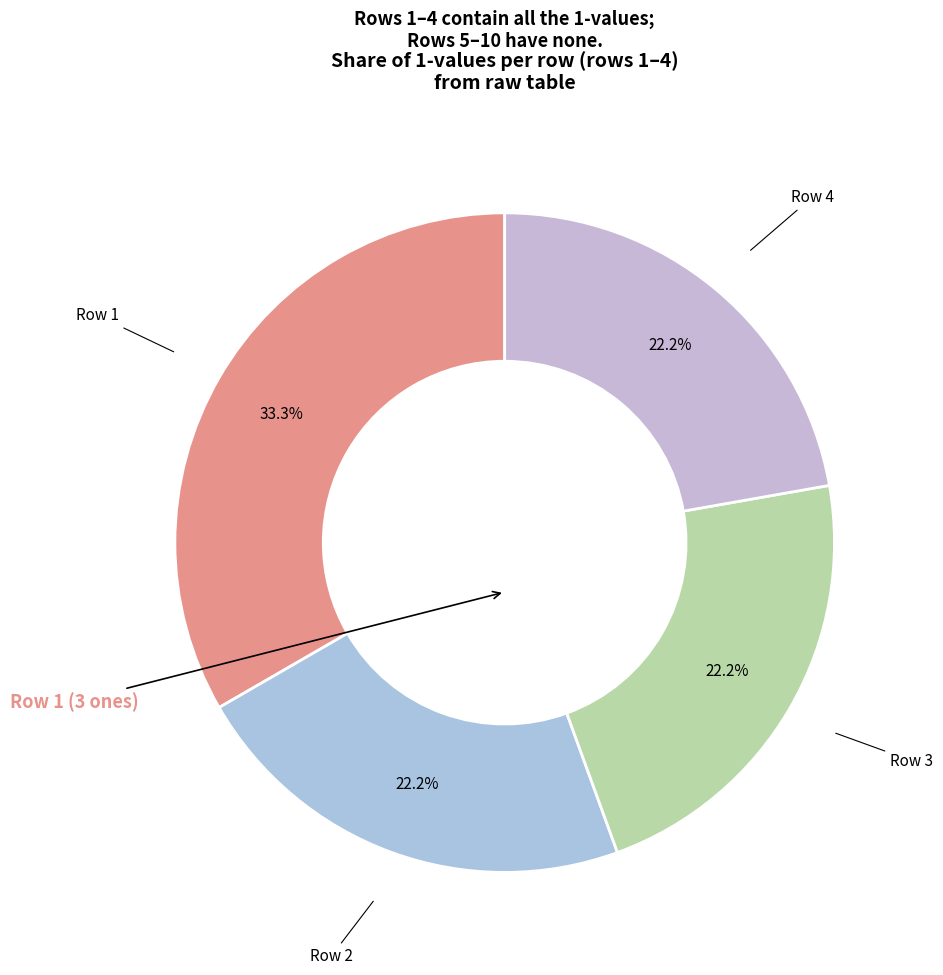

Which slice is the largest?

1